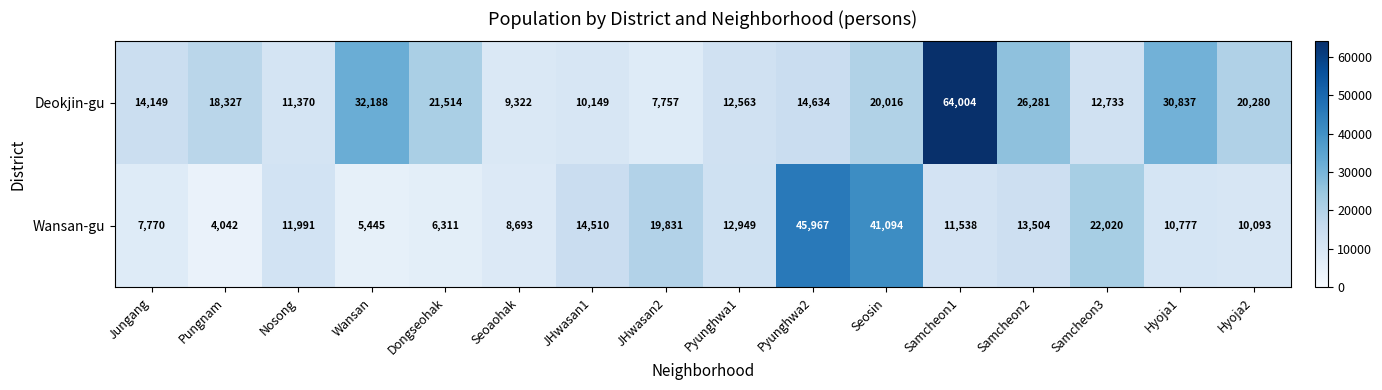

What is the difference between the highest and lowest values at Wansan?

26743